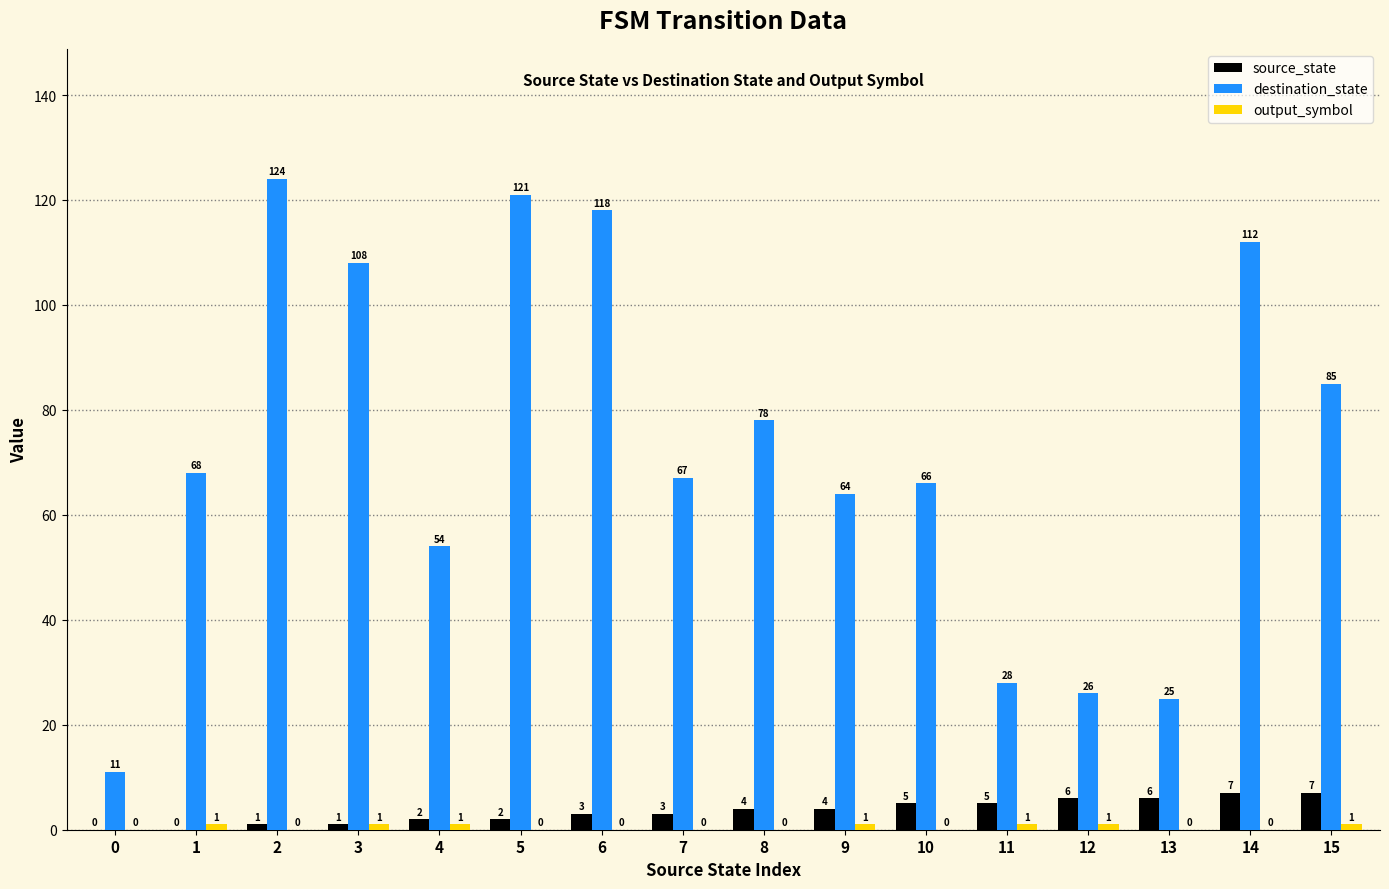

Which series has the largest total across all categories?

destination_state